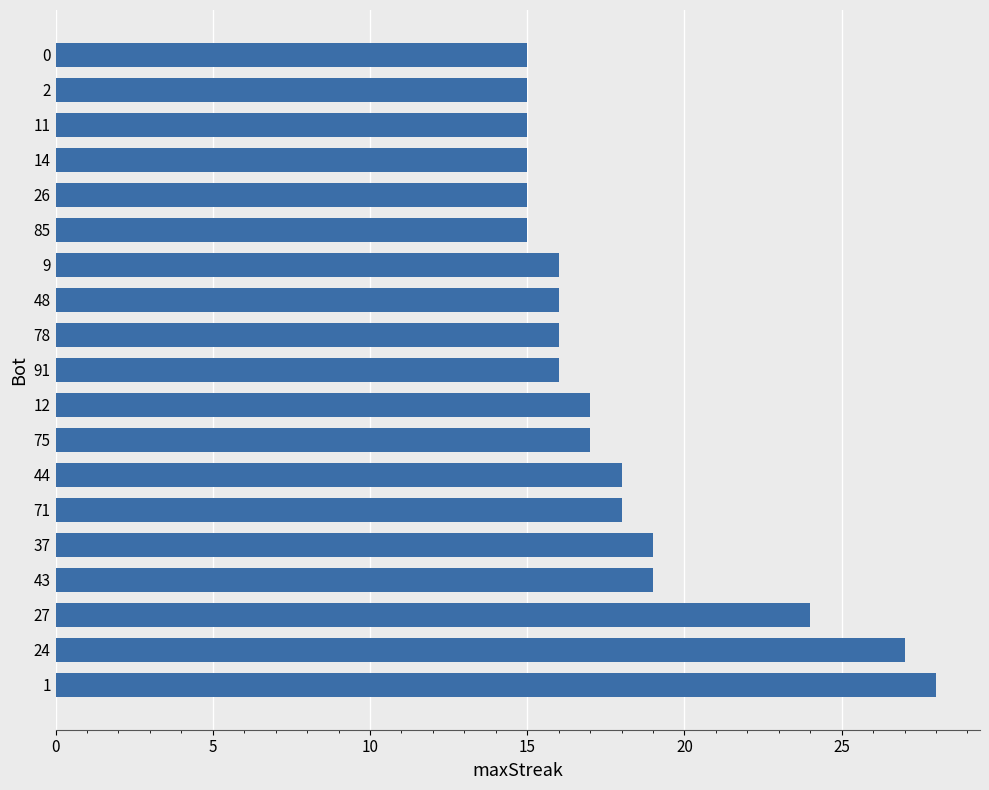

Reading bottom to top, transcribe all the data shown in this chart.

1=28	24=27	27=24	43=19	37=19	71=18	44=18	75=17	12=17	91=16	78=16	48=16	9=16	85=15	26=15	14=15	11=15	2=15	0=15